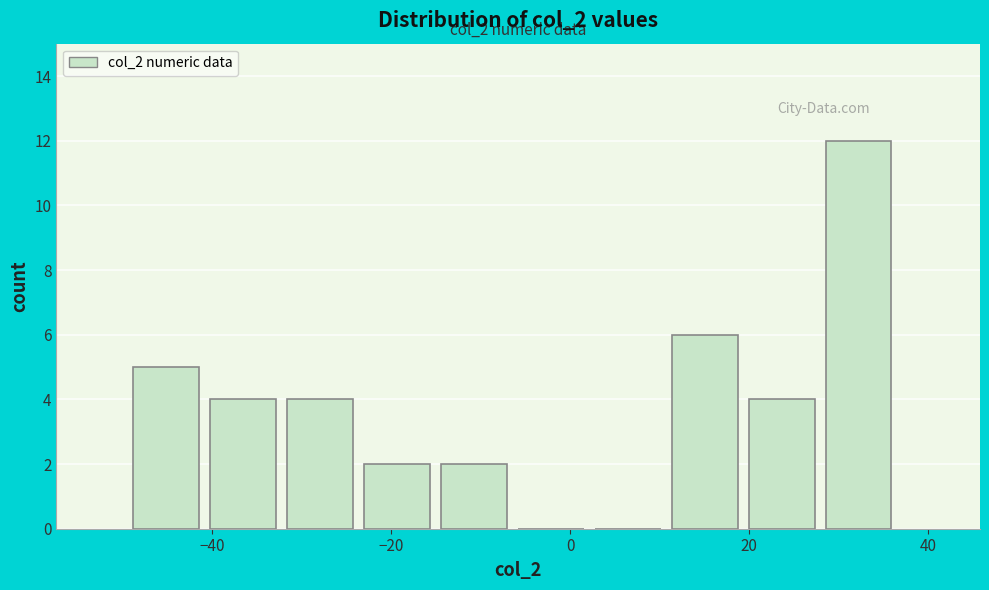

Over which range of the x-axis is the bar tallest?

28 to 38